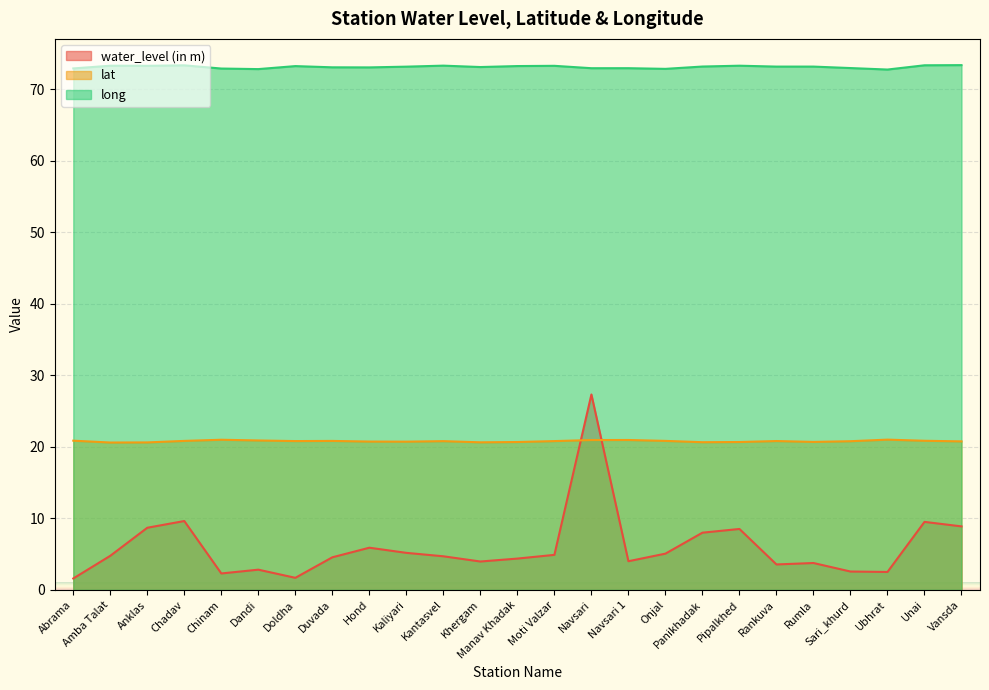

At which category is the sum across all series the highest?

Navsari